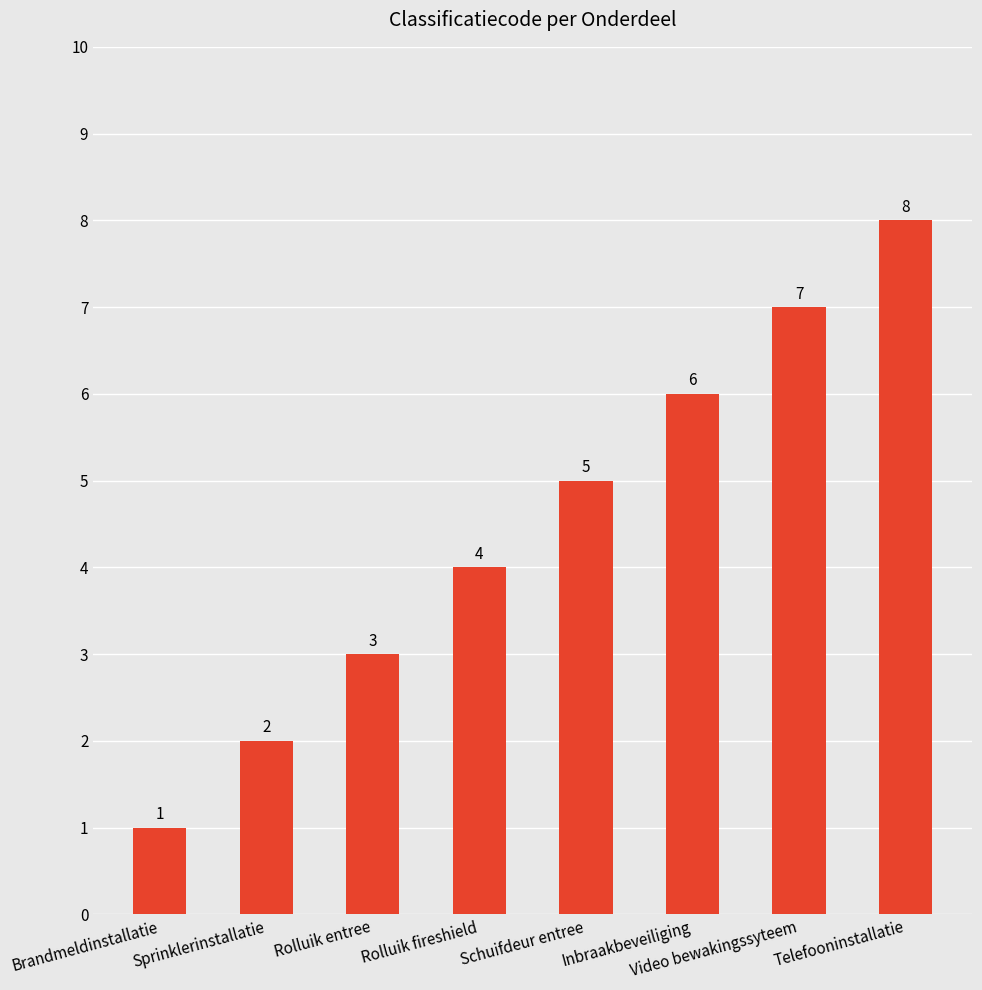

Reading left to right, transcribe all the data shown in this chart.

Brandmeldinstallatie=1	Sprinklerinstallatie=2	Rolluik entree=3	Rolluik fireshield=4	Schuifdeur entree=5	Inbraakbeveiliging=6	Video bewakingssyteem=7	Telefooninstallatie=8